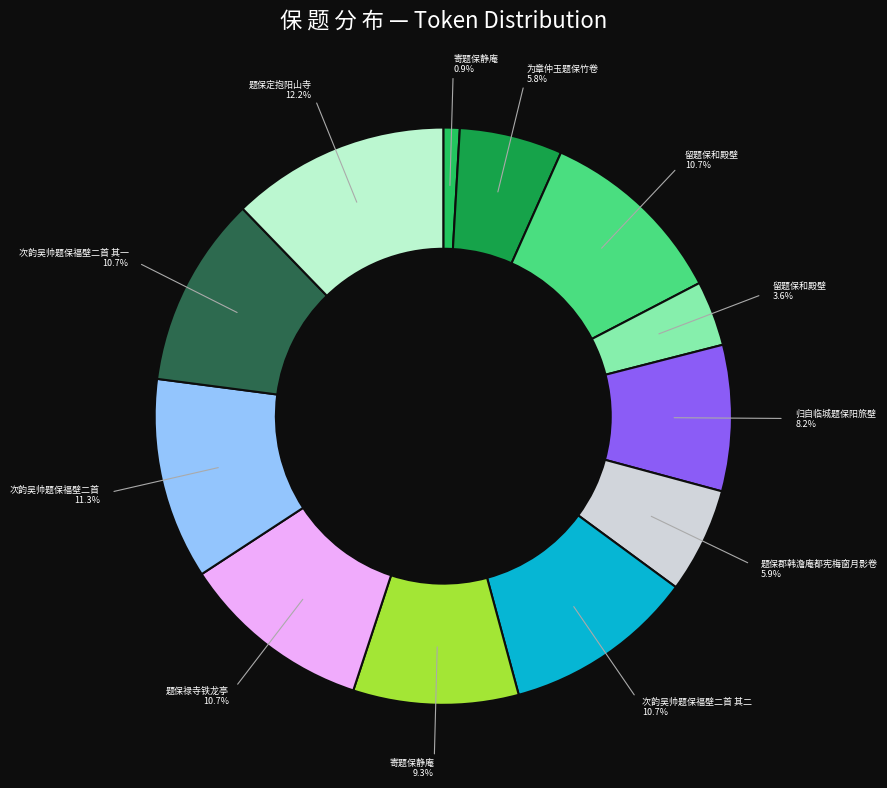

Is there any slice that represents more than half of the pie?

No